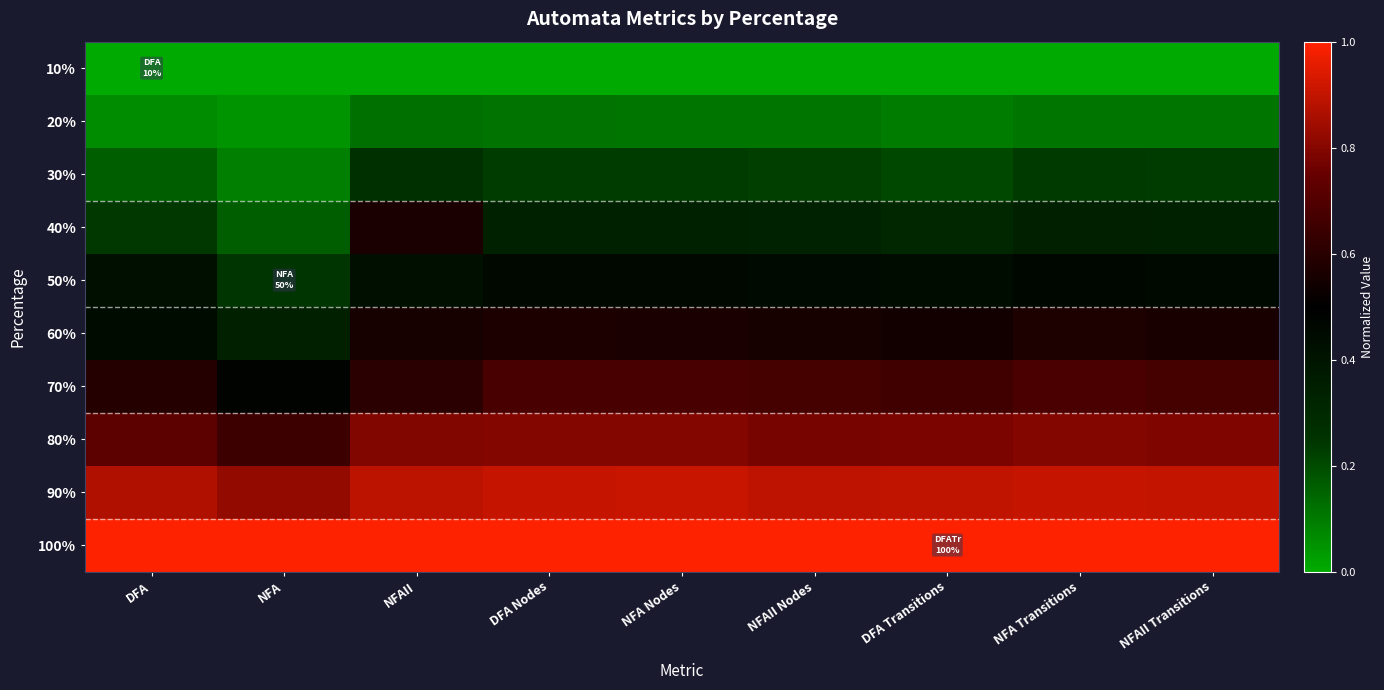

Reading left to right, extract all data points from this chart.

10%: DFA=0.0	NFA=0.0	NFAII=0.0	DFA Nodes=0.0	NFA Nodes=0.0	NFAII Nodes=0.0	DFA Transitions=0.0	NFA Transitions=0.0	NFAII Transitions=0.0
20%: DFA=0.1	NFA=0.0	NFAII=0.1	DFA Nodes=0.1	NFA Nodes=0.1	NFAII Nodes=0.1	DFA Transitions=0.1	NFA Transitions=0.1	NFAII Transitions=0.1
30%: DFA=0.2	NFA=0.1	NFAII=0.3	DFA Nodes=0.2	NFA Nodes=0.2	NFAII Nodes=0.2	DFA Transitions=0.2	NFA Transitions=0.2	NFAII Transitions=0.2
40%: DFA=0.2	NFA=0.2	NFAII=0.6	DFA Nodes=0.3	NFA Nodes=0.3	NFAII Nodes=0.3	DFA Transitions=0.3	NFA Transitions=0.3	NFAII Transitions=0.3
50%: DFA=0.4	NFA=0.2	NFAII=0.4	DFA Nodes=0.5	NFA Nodes=0.5	NFAII Nodes=0.4	DFA Transitions=0.4	NFA Transitions=0.5	NFAII Transitions=0.5
60%: DFA=0.4	NFA=0.3	NFAII=0.6	DFA Nodes=0.6	NFA Nodes=0.6	NFAII Nodes=0.6	DFA Transitions=0.5	NFA Transitions=0.6	NFAII Transitions=0.6
70%: DFA=0.6	NFA=0.5	NFAII=0.6	DFA Nodes=0.7	NFA Nodes=0.7	NFAII Nodes=0.7	DFA Transitions=0.7	NFA Transitions=0.7	NFAII Transitions=0.7
80%: DFA=0.7	NFA=0.7	NFAII=0.8	DFA Nodes=0.8	NFA Nodes=0.8	NFAII Nodes=0.8	DFA Transitions=0.8	NFA Transitions=0.8	NFAII Transitions=0.8
90%: DFA=0.9	NFA=0.8	NFAII=0.9	DFA Nodes=0.9	NFA Nodes=0.9	NFAII Nodes=0.9	DFA Transitions=0.9	NFA Transitions=0.9	NFAII Transitions=0.9
100%: DFA=1.0	NFA=1.0	NFAII=1.0	DFA Nodes=1.0	NFA Nodes=1.0	NFAII Nodes=1.0	DFA Transitions=1.0	NFA Transitions=1.0	NFAII Transitions=1.0